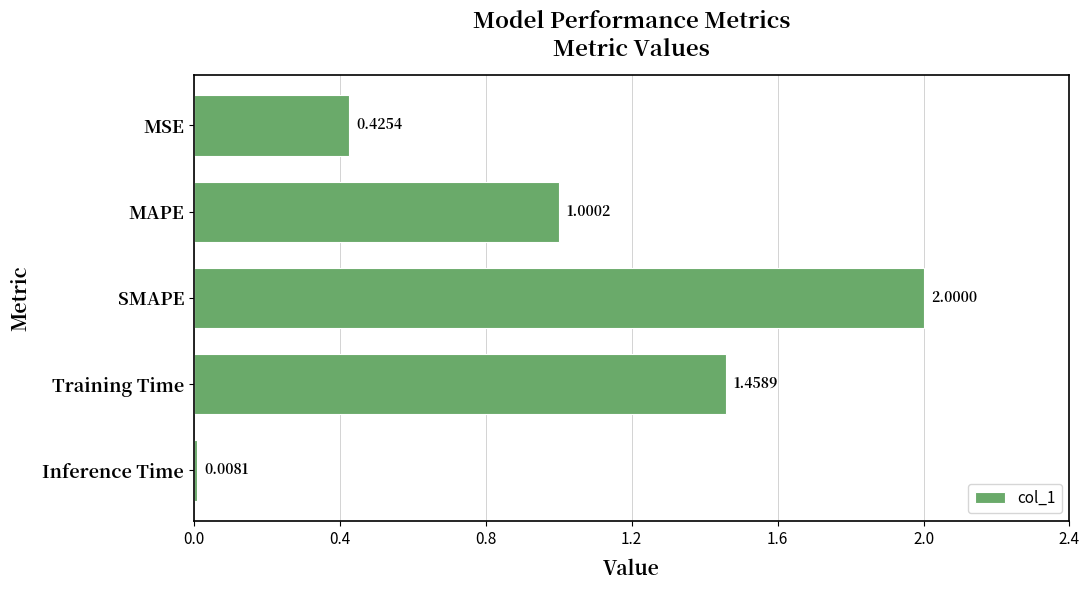

What is the label of the 1st bar from the bottom?

Inference Time